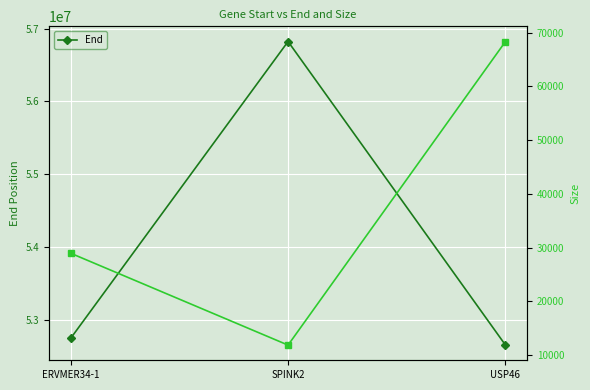

Which category has the highest value in the End series?

SPINK2